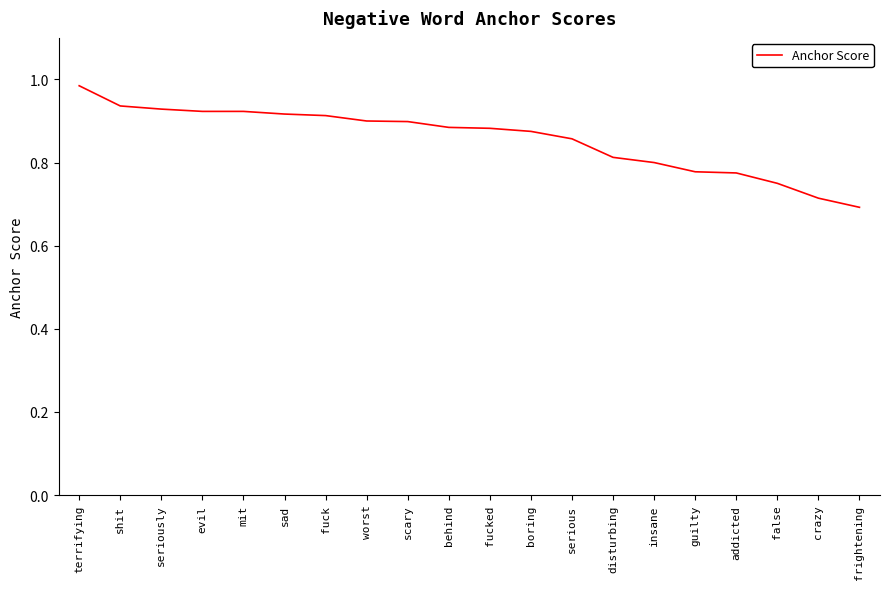

Which category has the highest value across all series?

terrifying